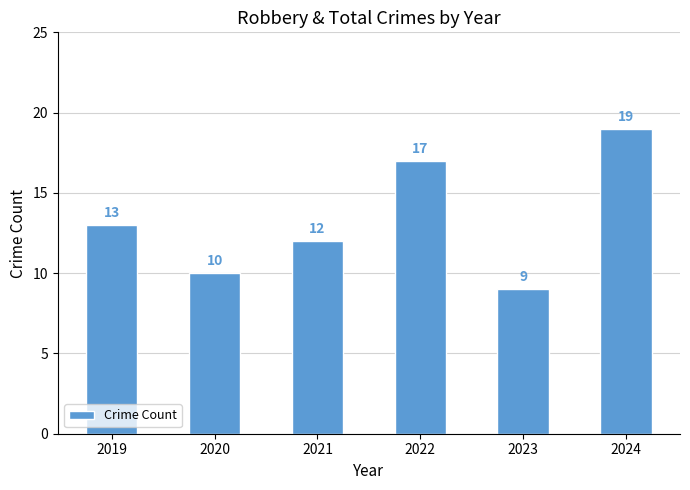

At which category does the chart reach its minimum across all series?

2023